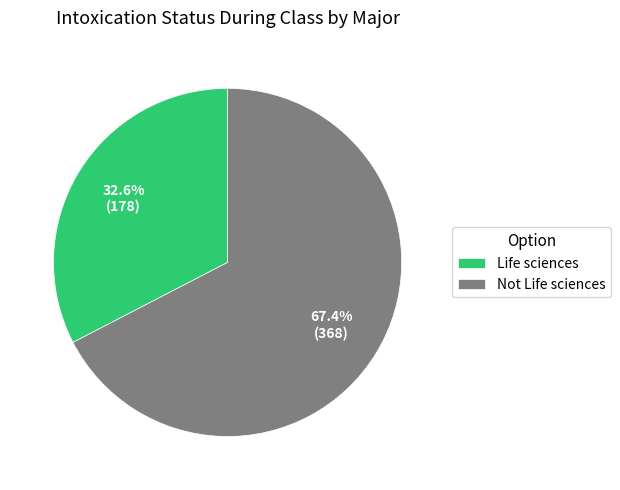

What percentage is the Not Life sciences slice, to the nearest percent?

67%